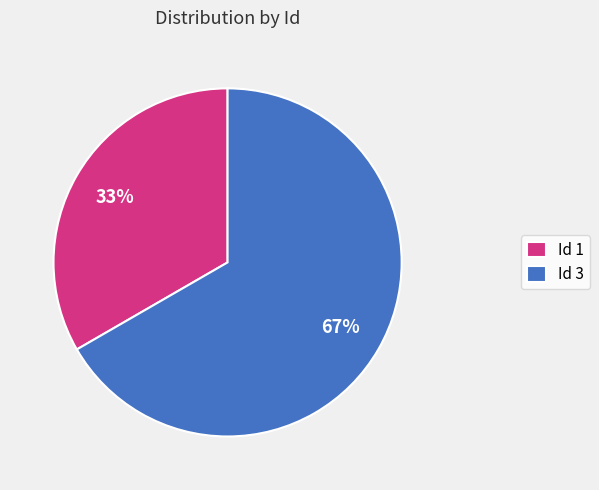

Combined, do Id 3 and Id 1 account for over 50%?

Yes